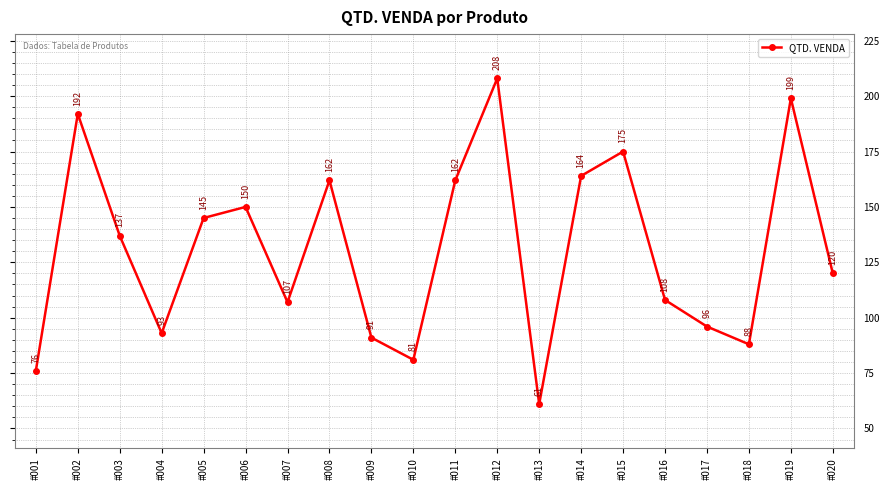

What is the value of the 20th point from the left?

120